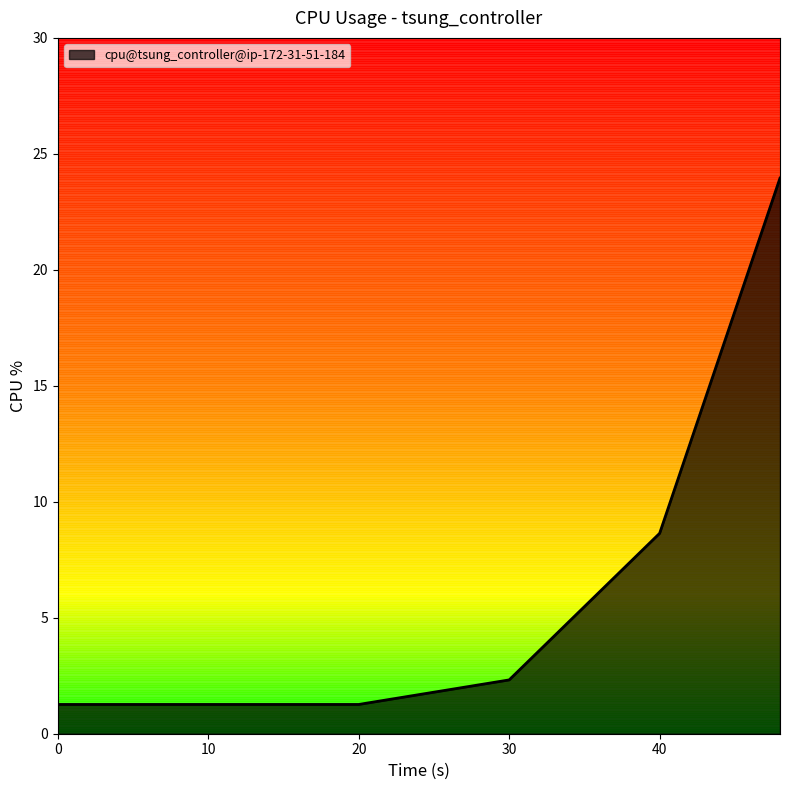

What is the smallest value displayed?

1.3